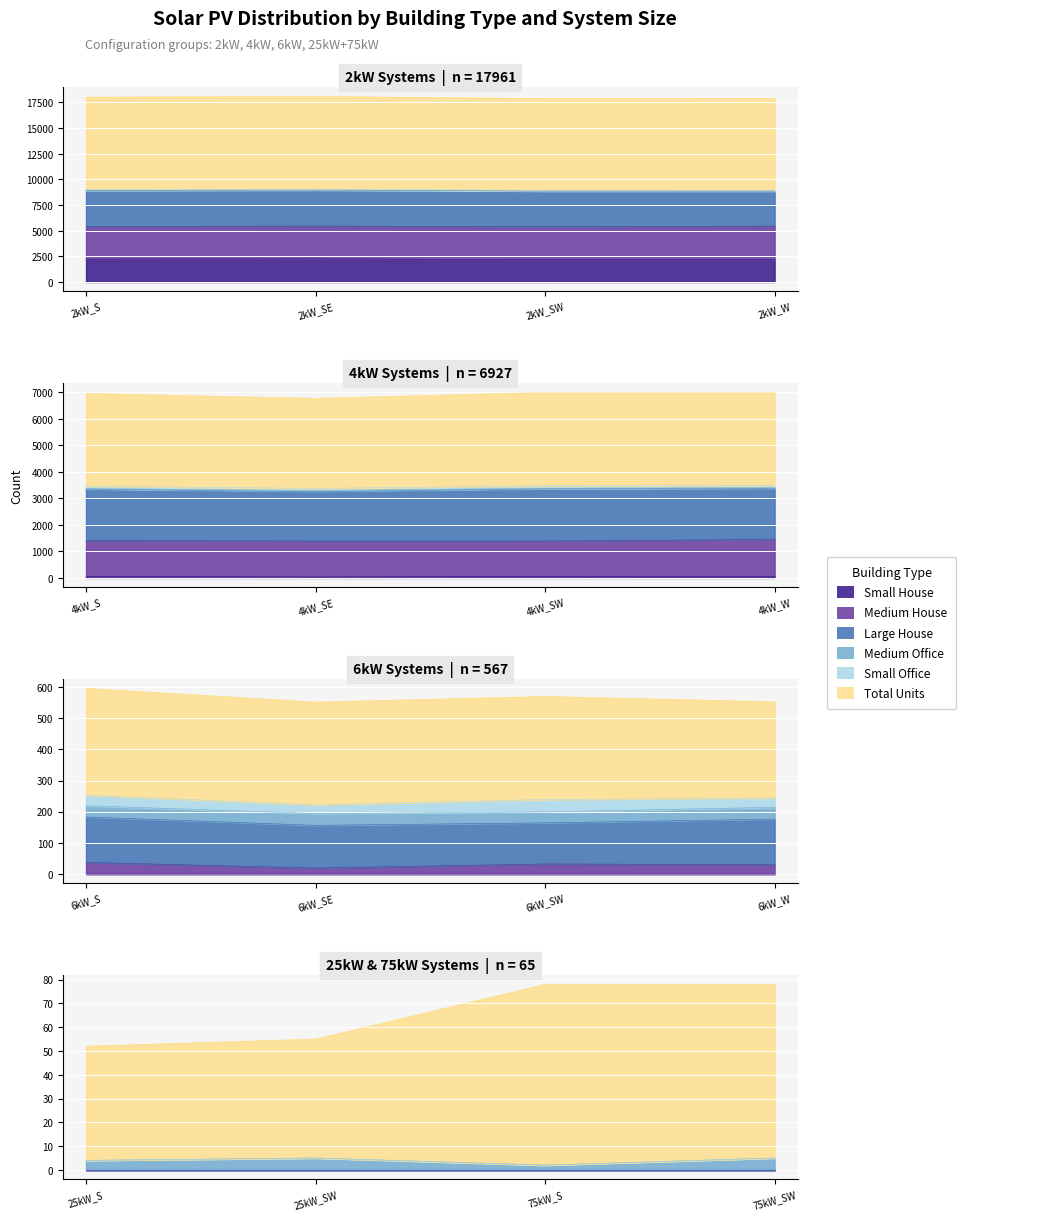

Reading right to left, list all the values displayed in this chart.

Small House: 0	0	0	0	0	0	0	0	64	56	39	59	2183	2178	2256	2228
Medium House: 0	0	0	0	30	32	19	37	1389	1337	1353	1355	3263	3202	3198	3176
Large House: 0	0	0	0	146	132	137	146	1920	1968	1867	1936	3408	3477	3511	3512
Medium Office: 5	2	5	4	38	35	38	36	29	20	33	18	10	8	5	14
Small Office: 0	0	0	0	30	40	28	34	81	95	82	94	69	64	59	66
Total Units: 73	76	50	48	309	331	330	343	3507	3519	3398	3492	8949	8947	9047	9016